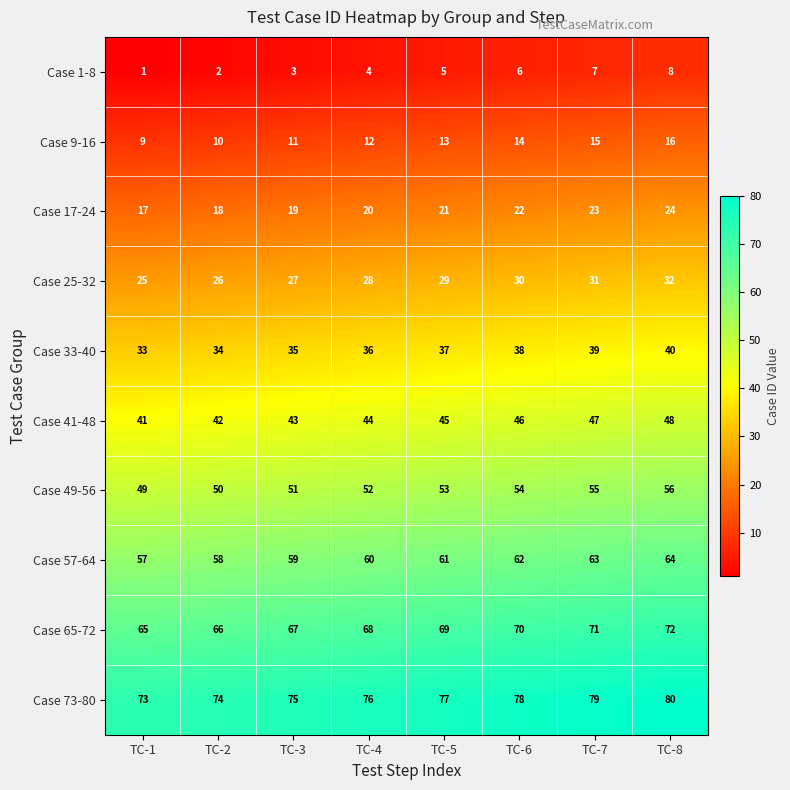

How many distinct data groups are displayed?

10